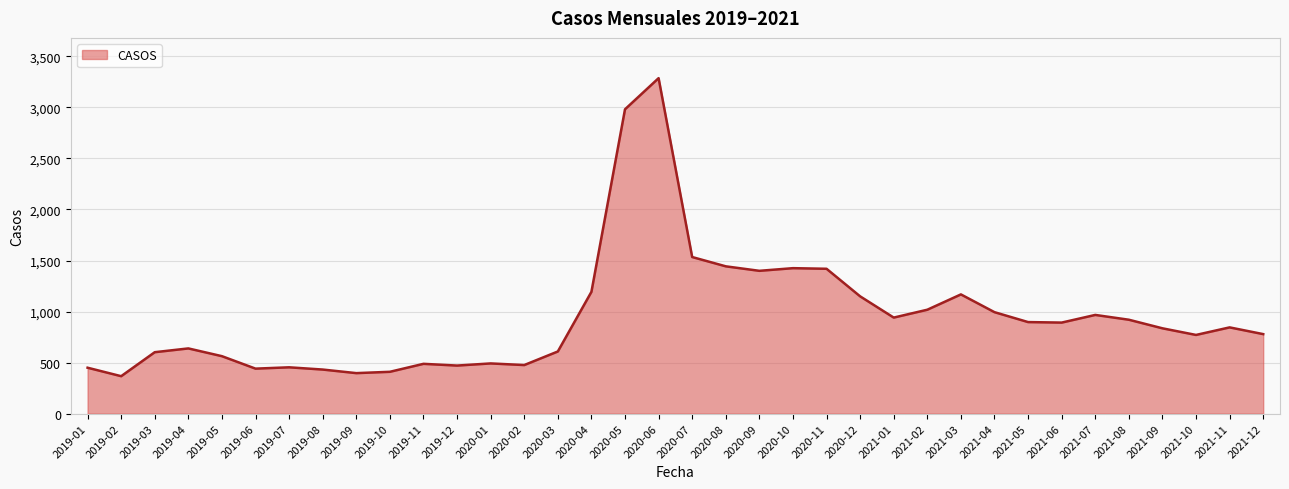

What is the approximate value at 2020-05?

2981